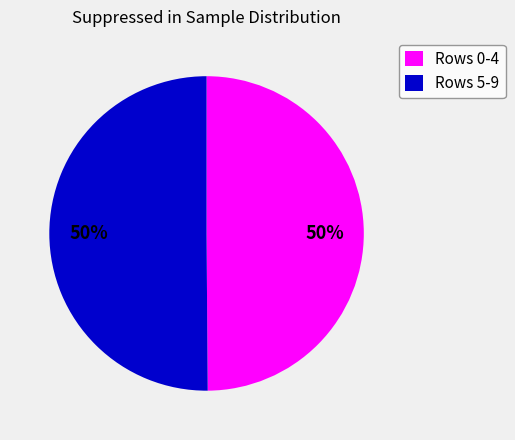

To the nearest percent, what portion does Rows 0-4 represent?

50%